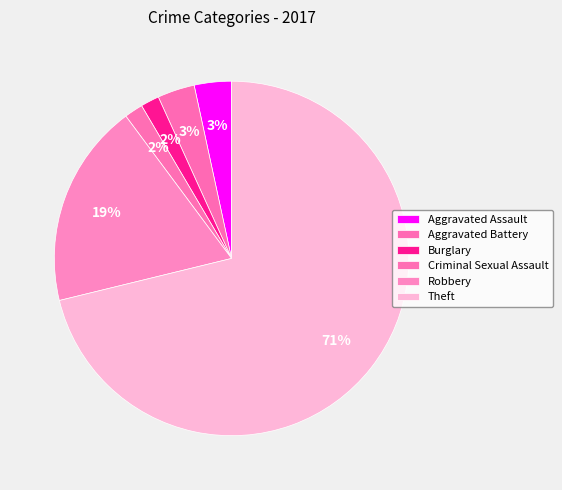

Which slice is the largest?

Theft